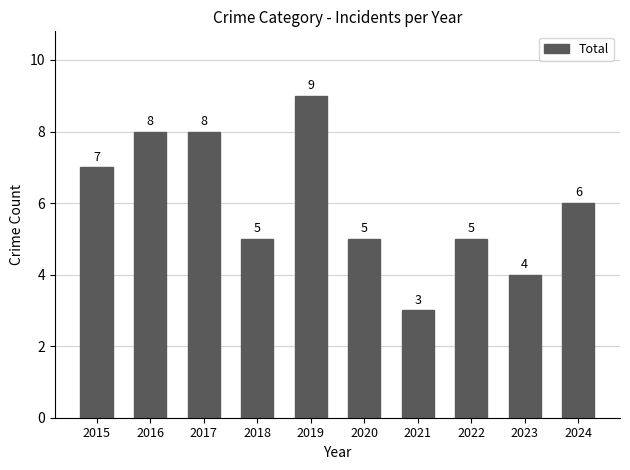

What is the minimum value shown in the chart?

3